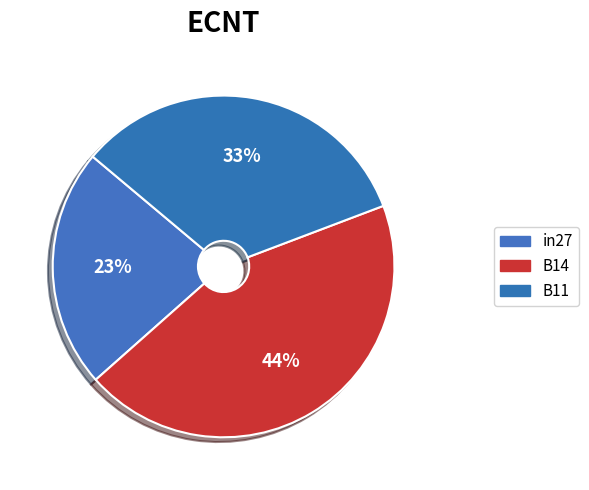

Does any single category account for the majority?

No